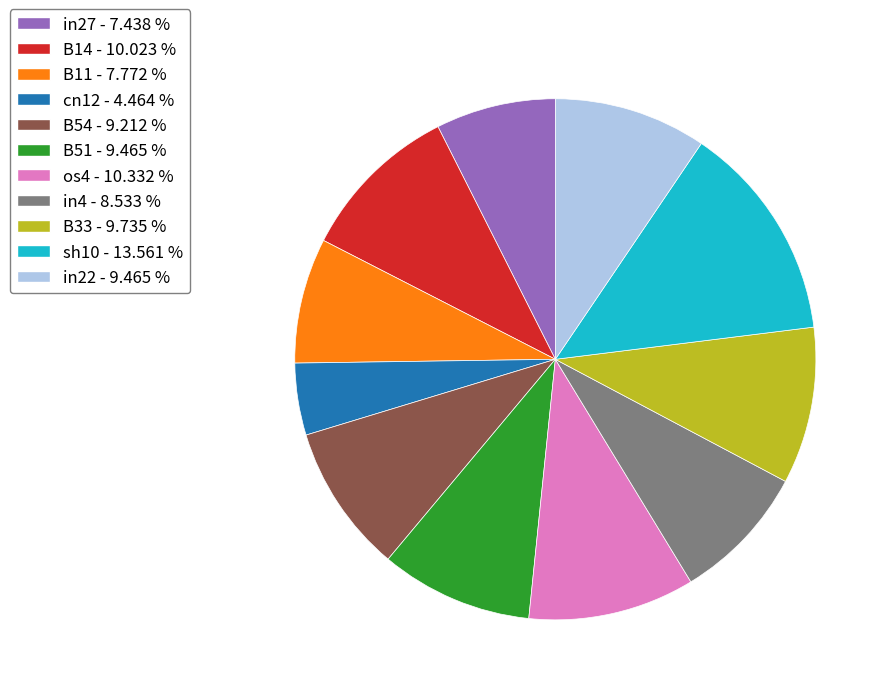

Between sh10 and cn12, which is larger?

sh10